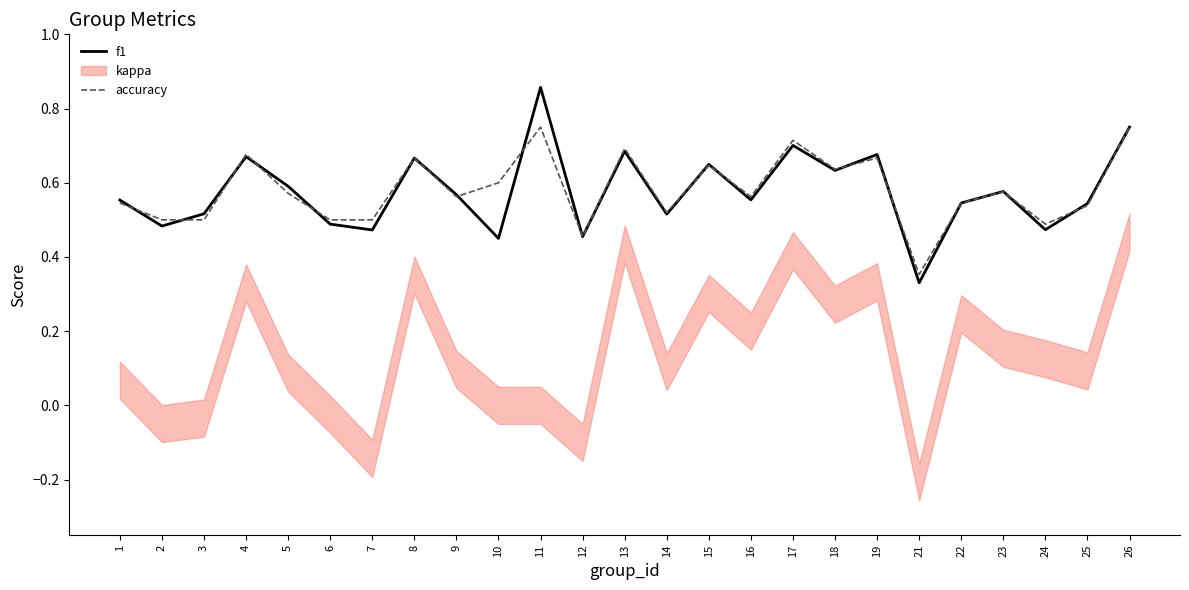

Is it true that f1 equals 0.5 at 21?

False